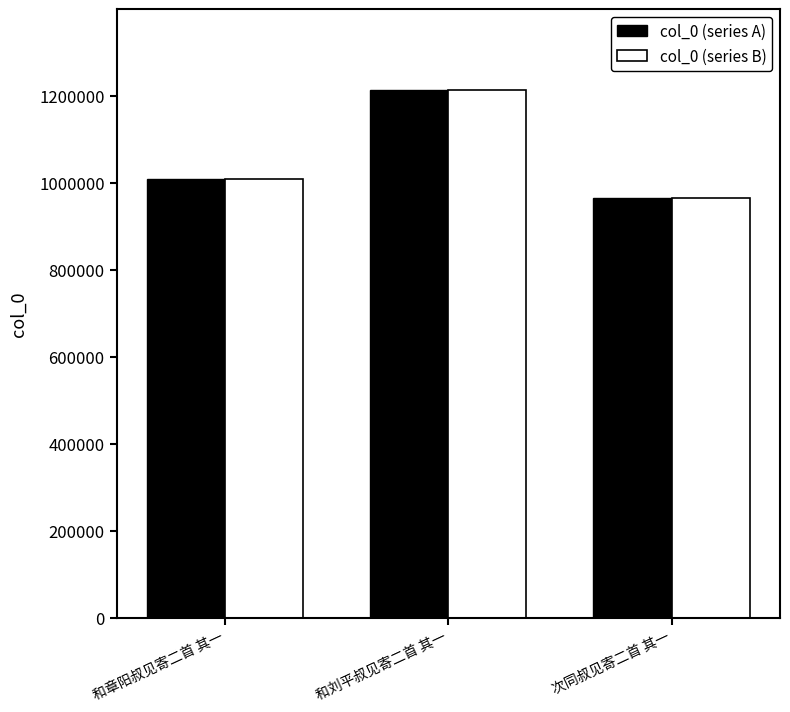

List the labels in order of col_0 (series B) value, smallest first.

次同叔见寄二首 其一, 和章阳叔见寄二首 其一, 和刘平叔见寄二首 其一